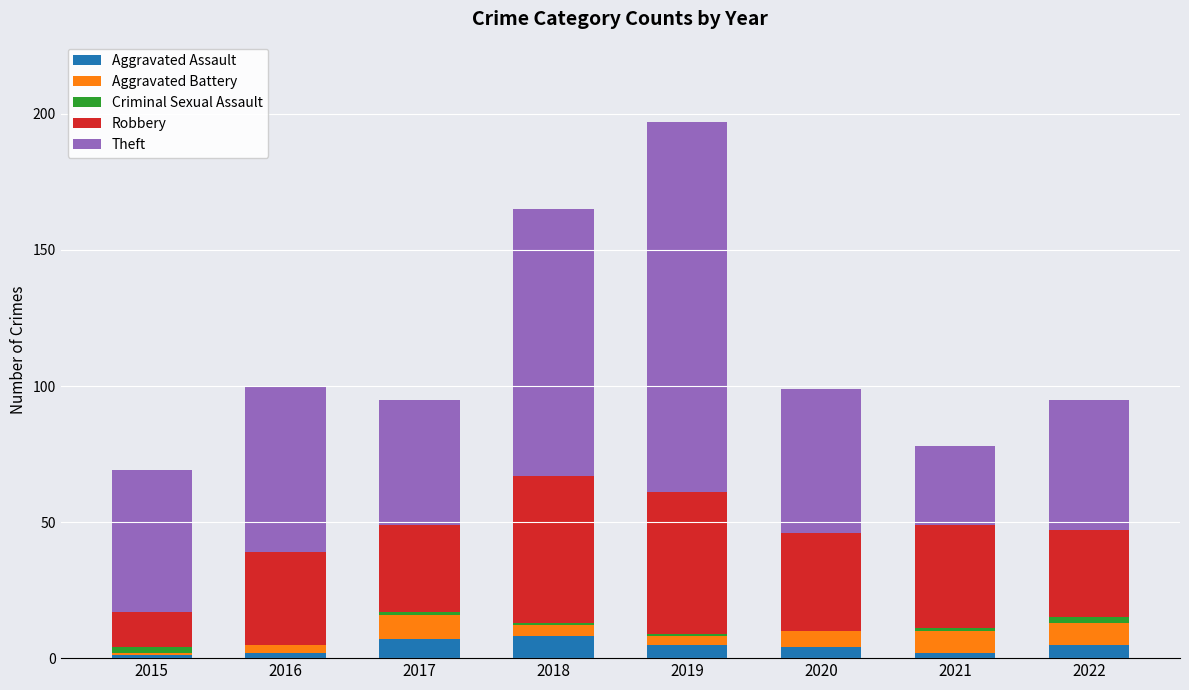

What is the highest value of the Aggravated Assault series?

8